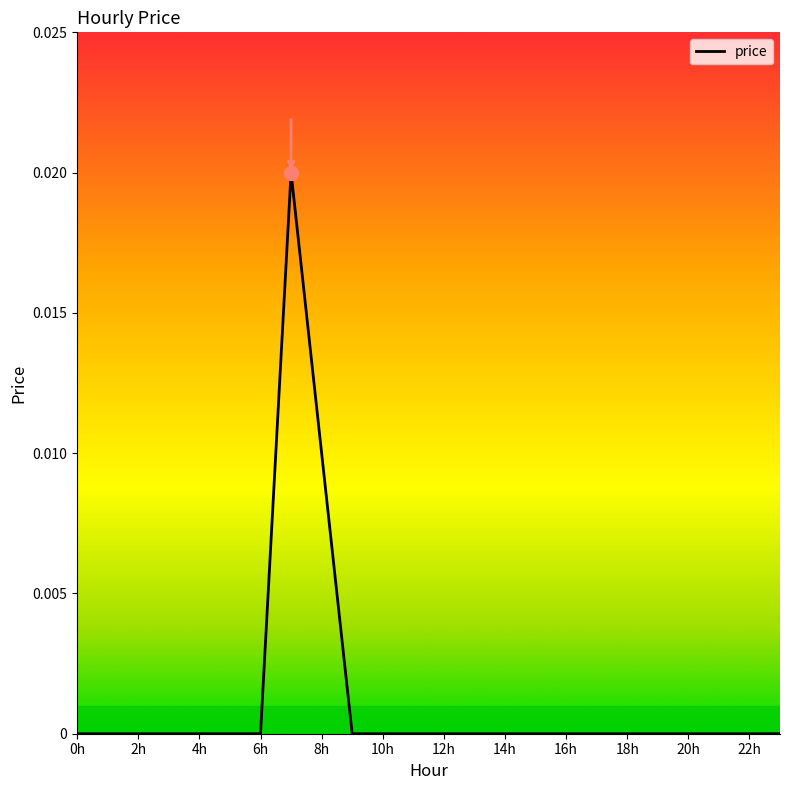

Where is the data nearest to the value 0?

0h